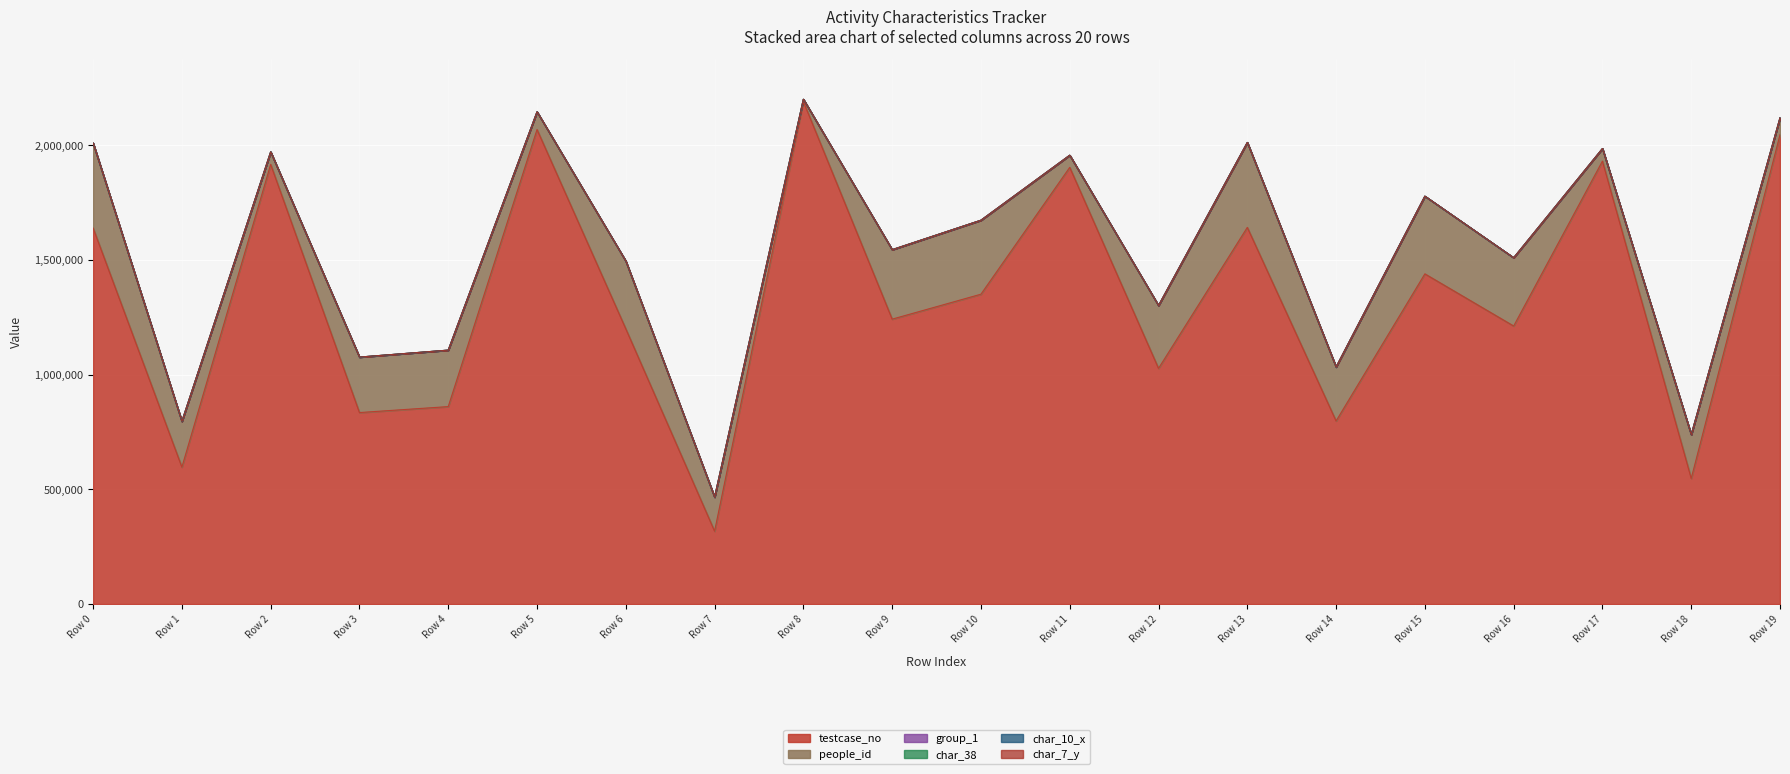

Between Row 11 and Row 15, which is larger?

Row 11